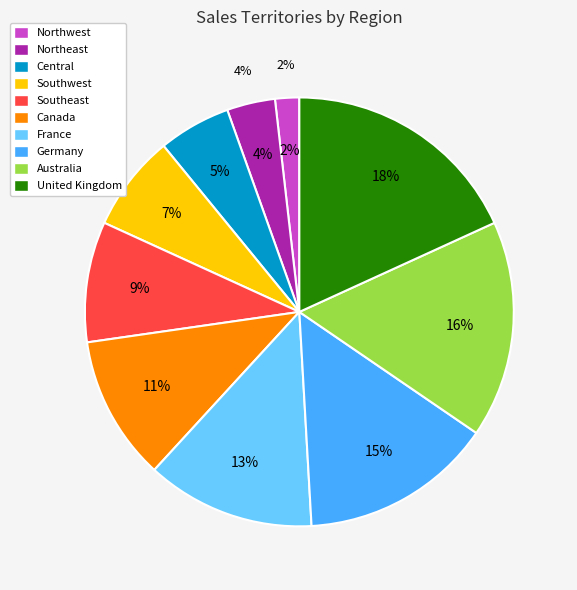

True or false: Australia accounts for 30% of the total.

False